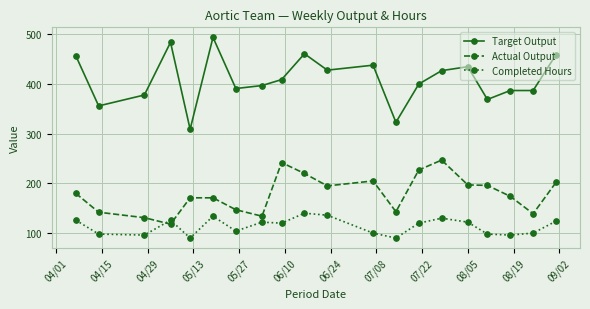

True or false: Actual Output has more than 0 interior local peaks.

True